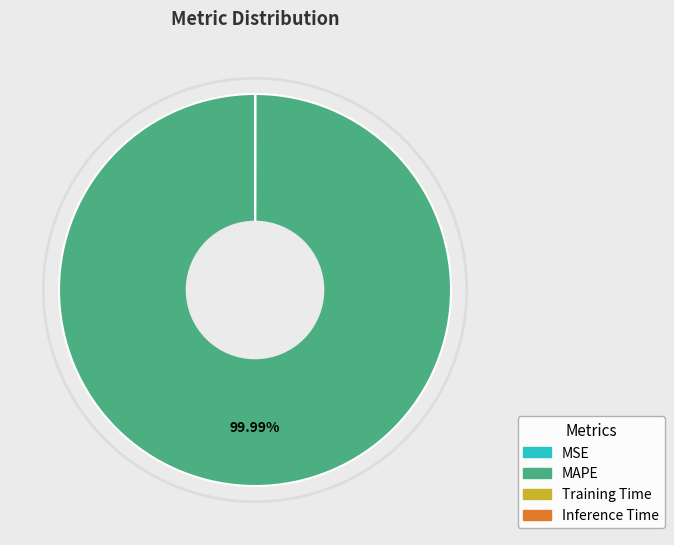

Is there a majority slice in this chart?

Yes